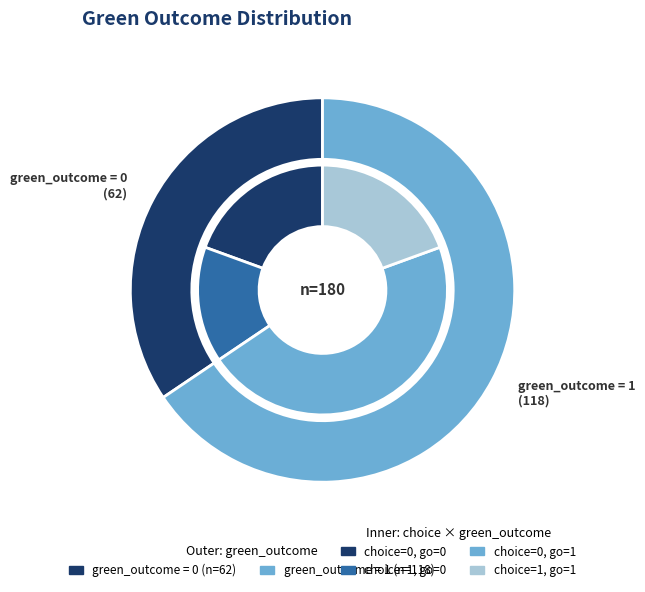

True or false: green_outcome_0 accounts for 77% of the total.

False